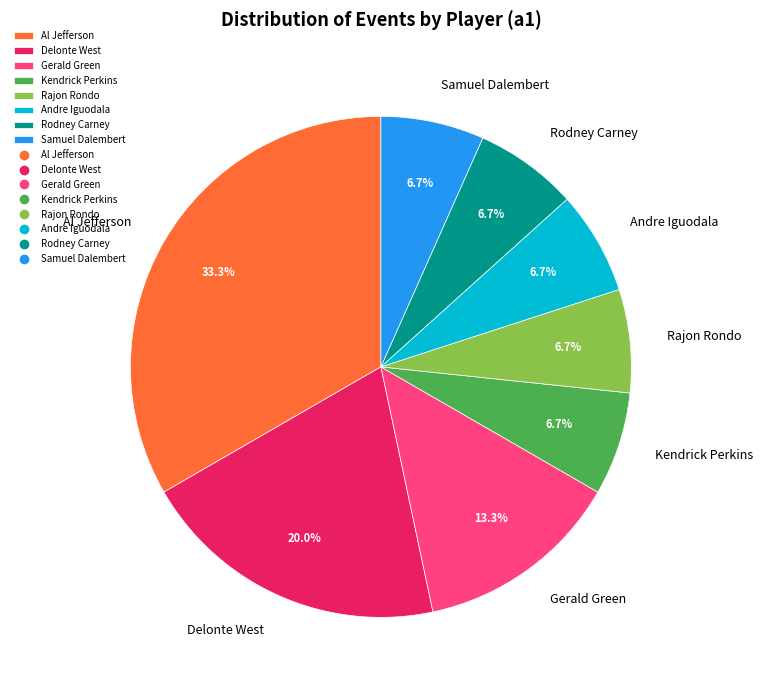

How many segments does this pie chart have?

8